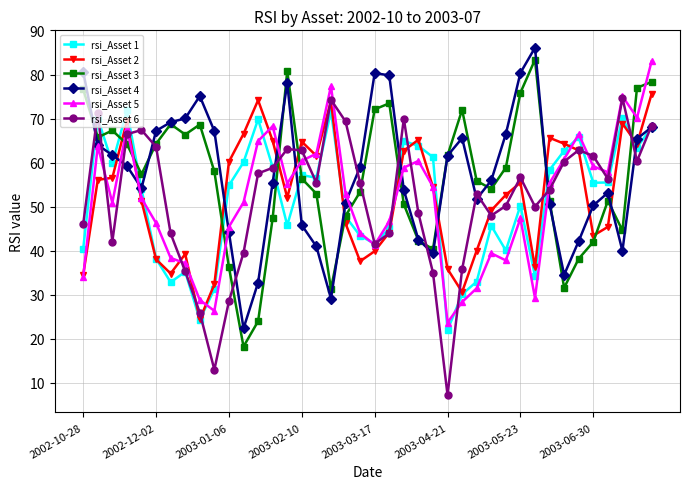

True or false: rsi_Asset 4 has more than 2 points higher than both neighbors.

True